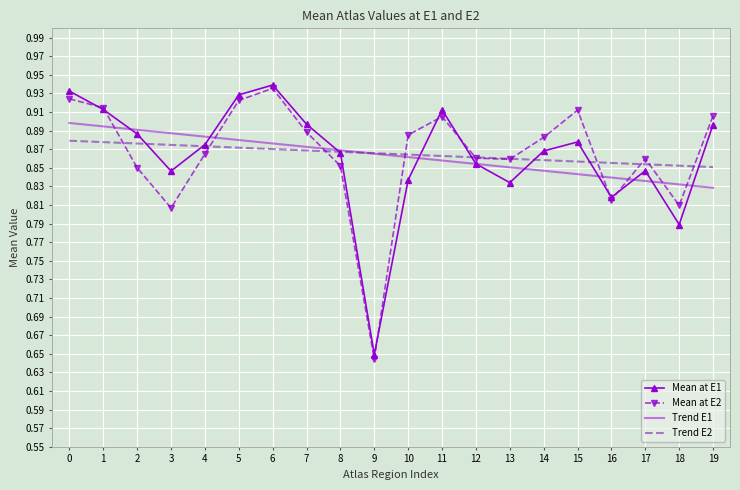

The Trend E1 series shows 1.2 at 13. True or false?

False